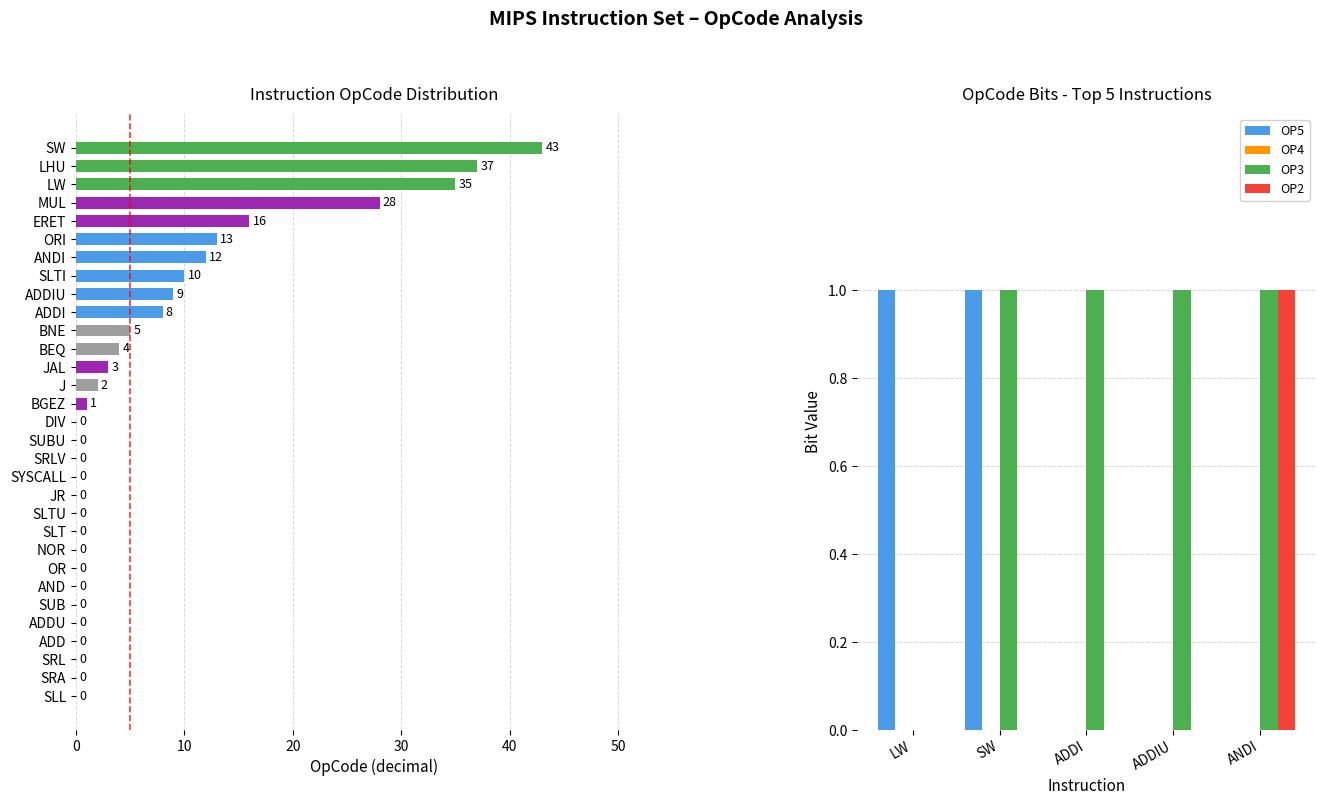

The OP3 series shows 1 at SW. True or false?

True